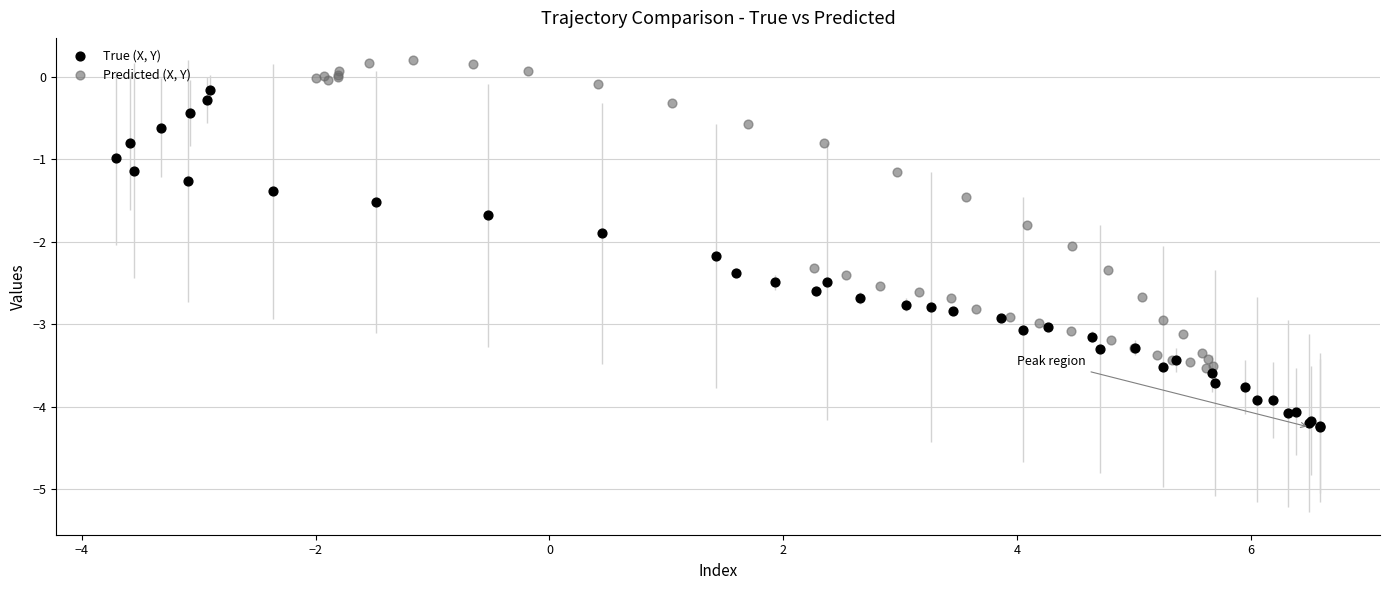

Which series reaches the minimum Y coordinate?

True (X, Y)